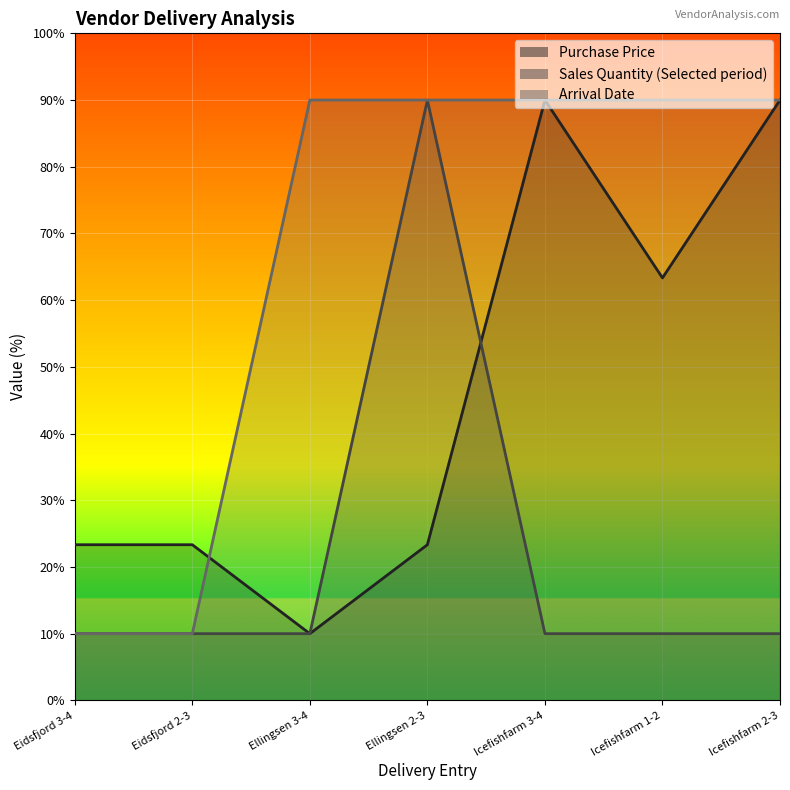

Rank the series at Icefishfarm 1-2 from highest to lowest value.

Arrival Date, Purchase Price, Sales Quantity (Selected period)